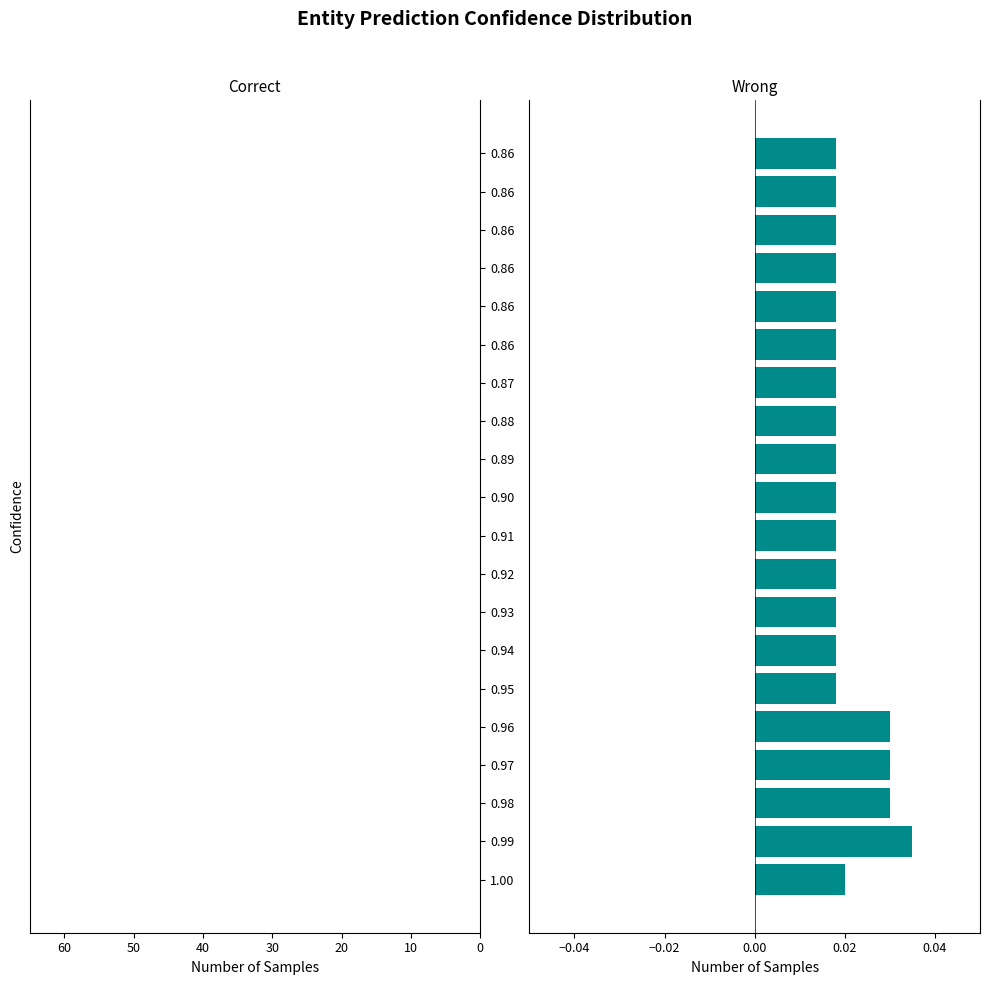

Count the number of categories in the chart.

20